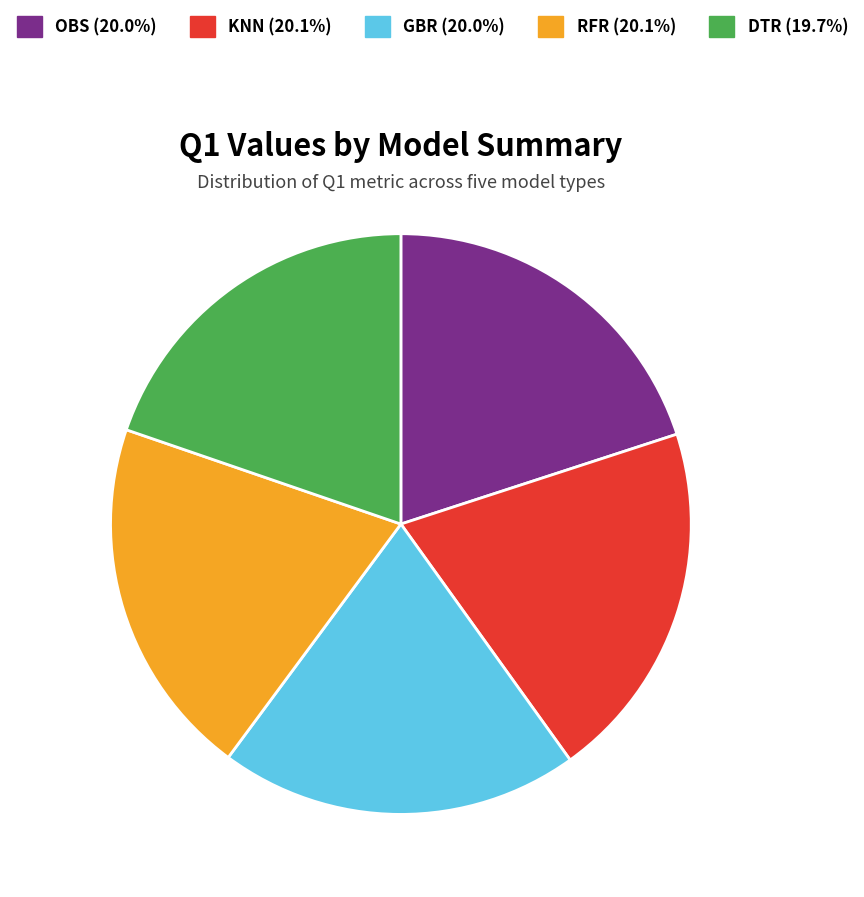

Combined, what portion of the pie is DTR 19.7% and KNN 20.1%?

39.8%